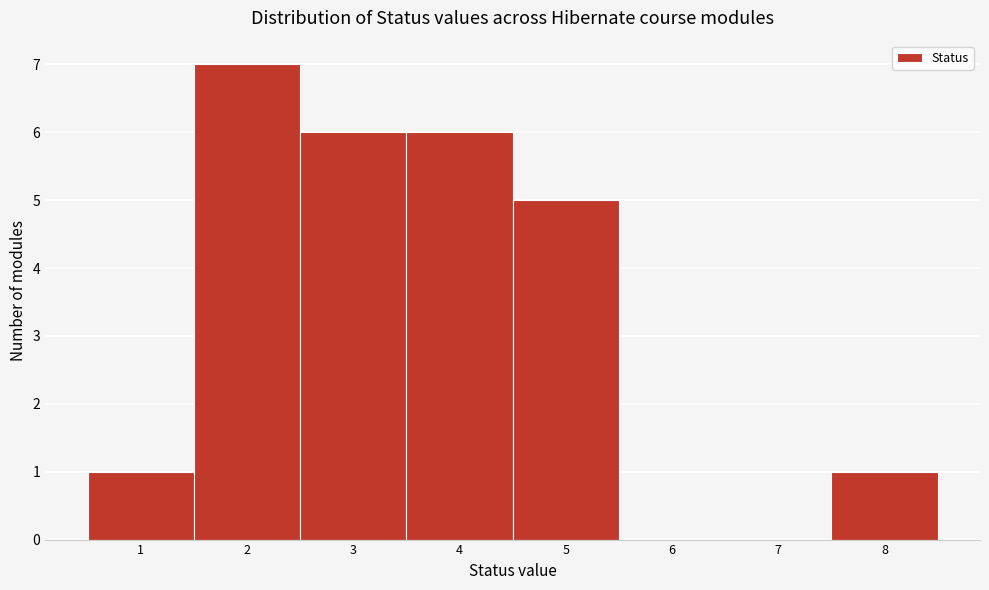

Reading left to right, list every bar in this chart as the range it spans on the x-axis followed by its height. The values are not printed on the chart, so give them approximately, as read against the axis.

0.5 to 1.5: 1
1.5 to 2.5: 7
2.5 to 3.5: 6
3.5 to 4.5: 6
4.5 to 5.5: 5
5.5 to 6.5: 0
6.5 to 7.5: 0
7.5 to 8.5: 1